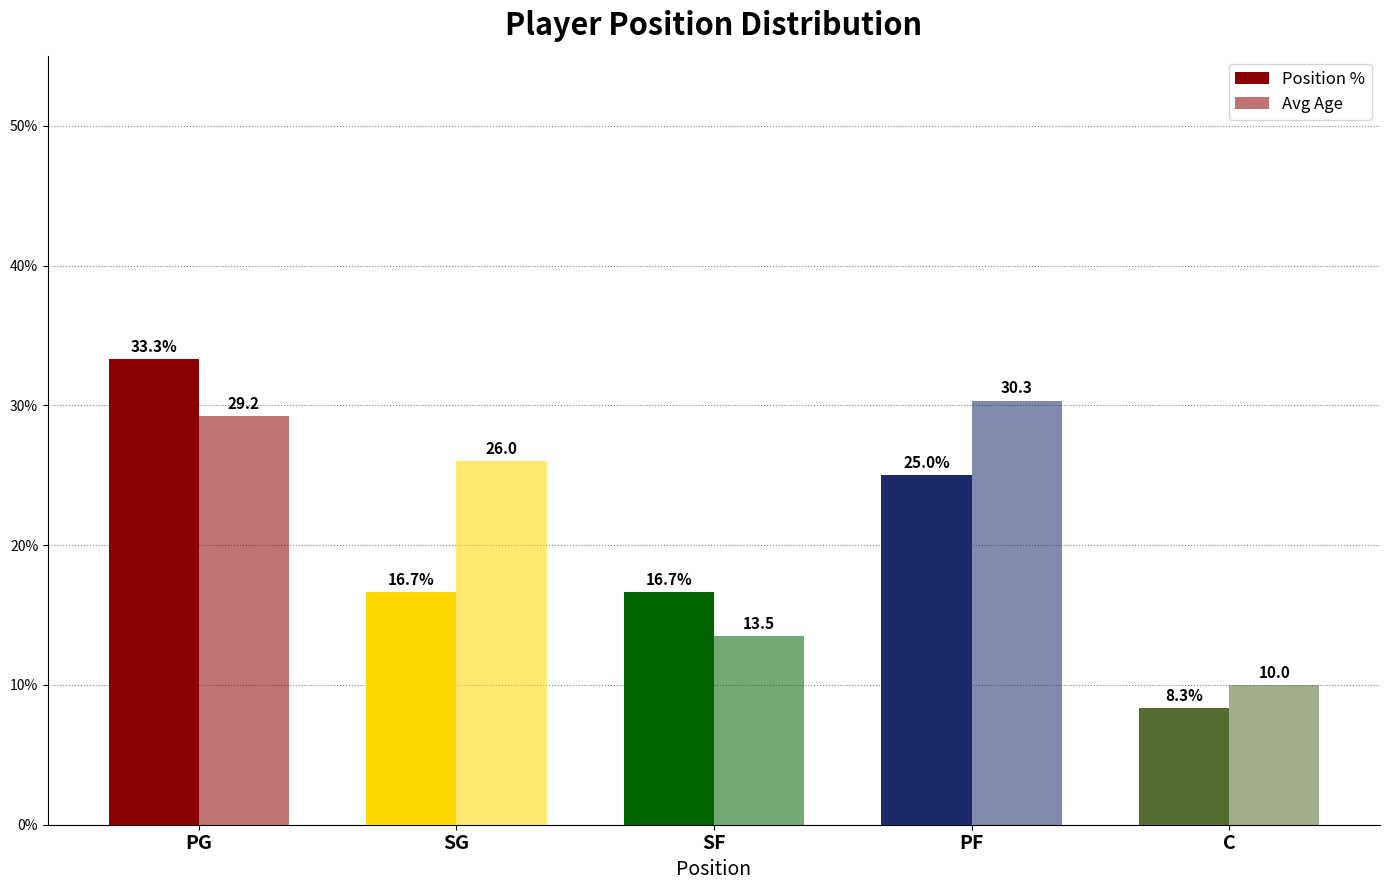

How many bars are there in each group?

2